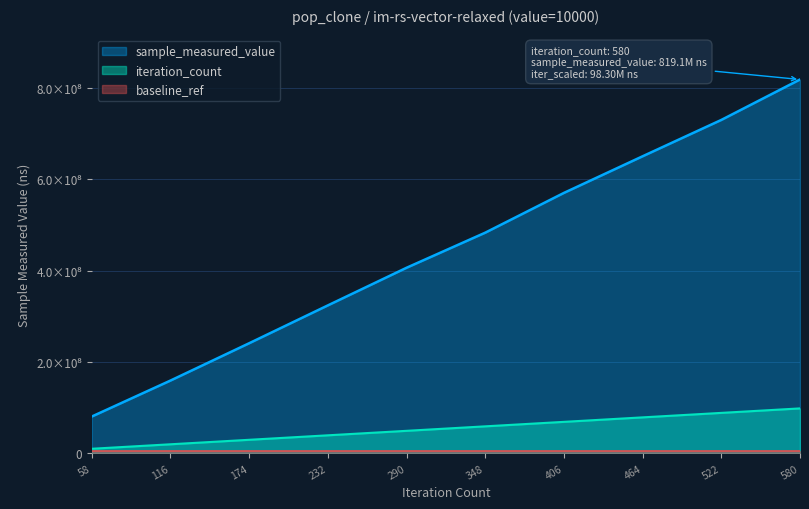

Which series has the widest spread of values?

sample_measured_value